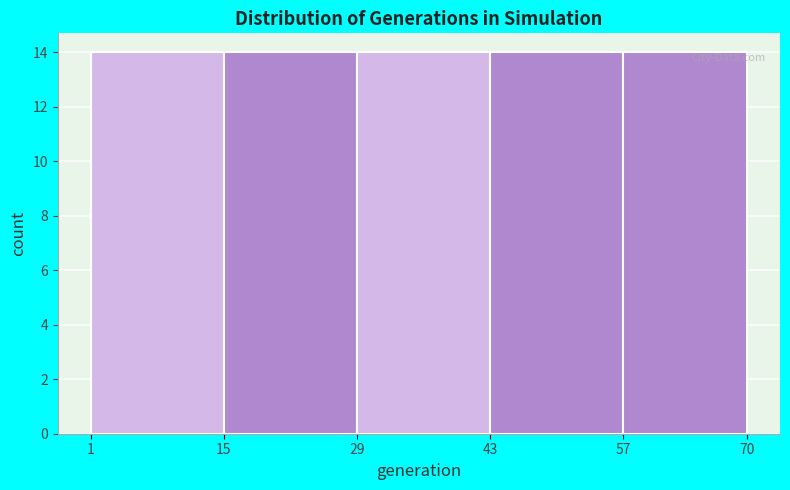

Reading left to right, list every bar in this chart as the range it spans on the x-axis followed by its height. The values are not printed on the chart, so give them approximately, as read against the axis.

1 to 15: 14
15 to 29: 14
29 to 43: 14
43 to 57: 14
57 to 70: 14